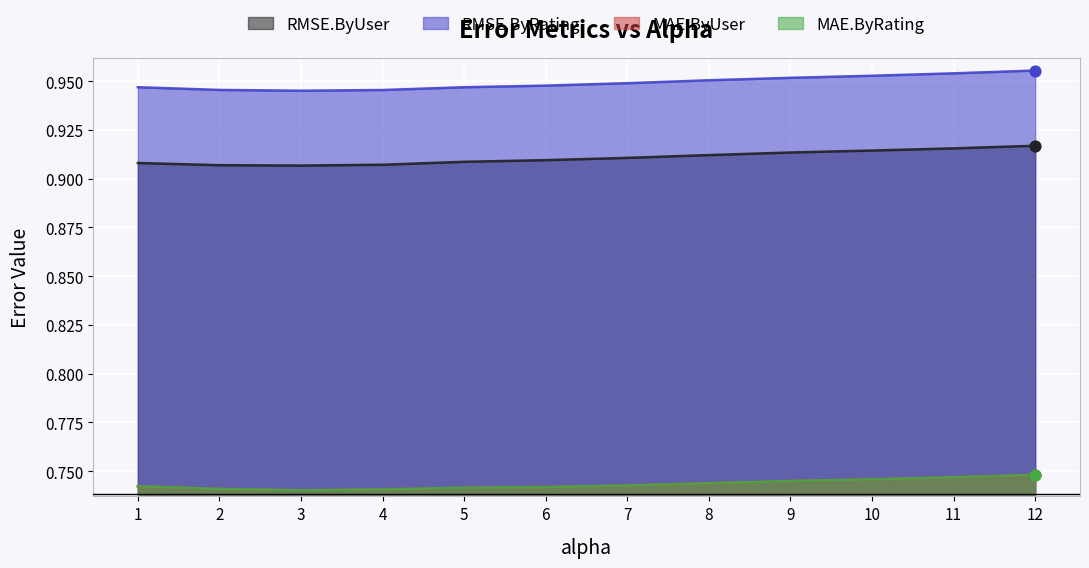

What are all the series names shown in the legend?

RMSE.ByUser, RMSE.ByRating, MAE.ByUser, MAE.ByRating